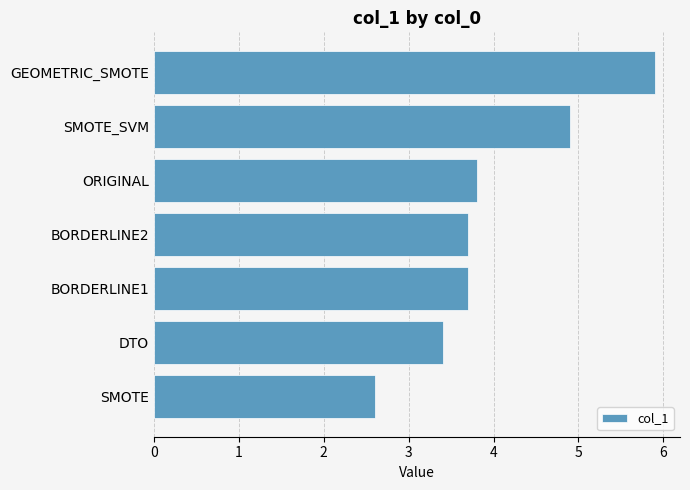

What is the ratio of the value at BORDERLINE2 to the value at SMOTE_SVM?

0.8